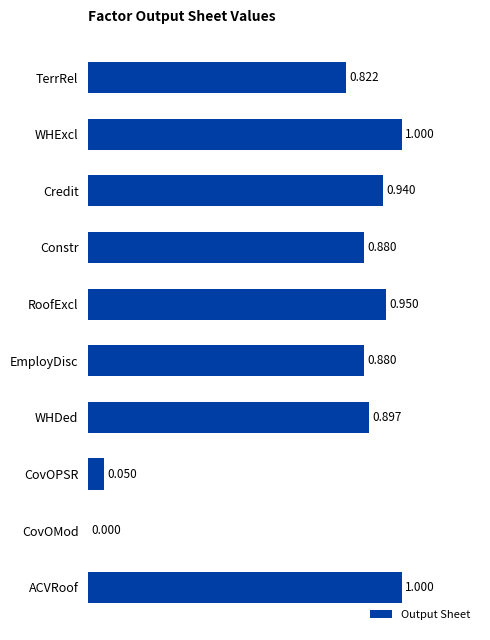

Which has a higher value, EmployDisc or CovOPSR?

EmployDisc